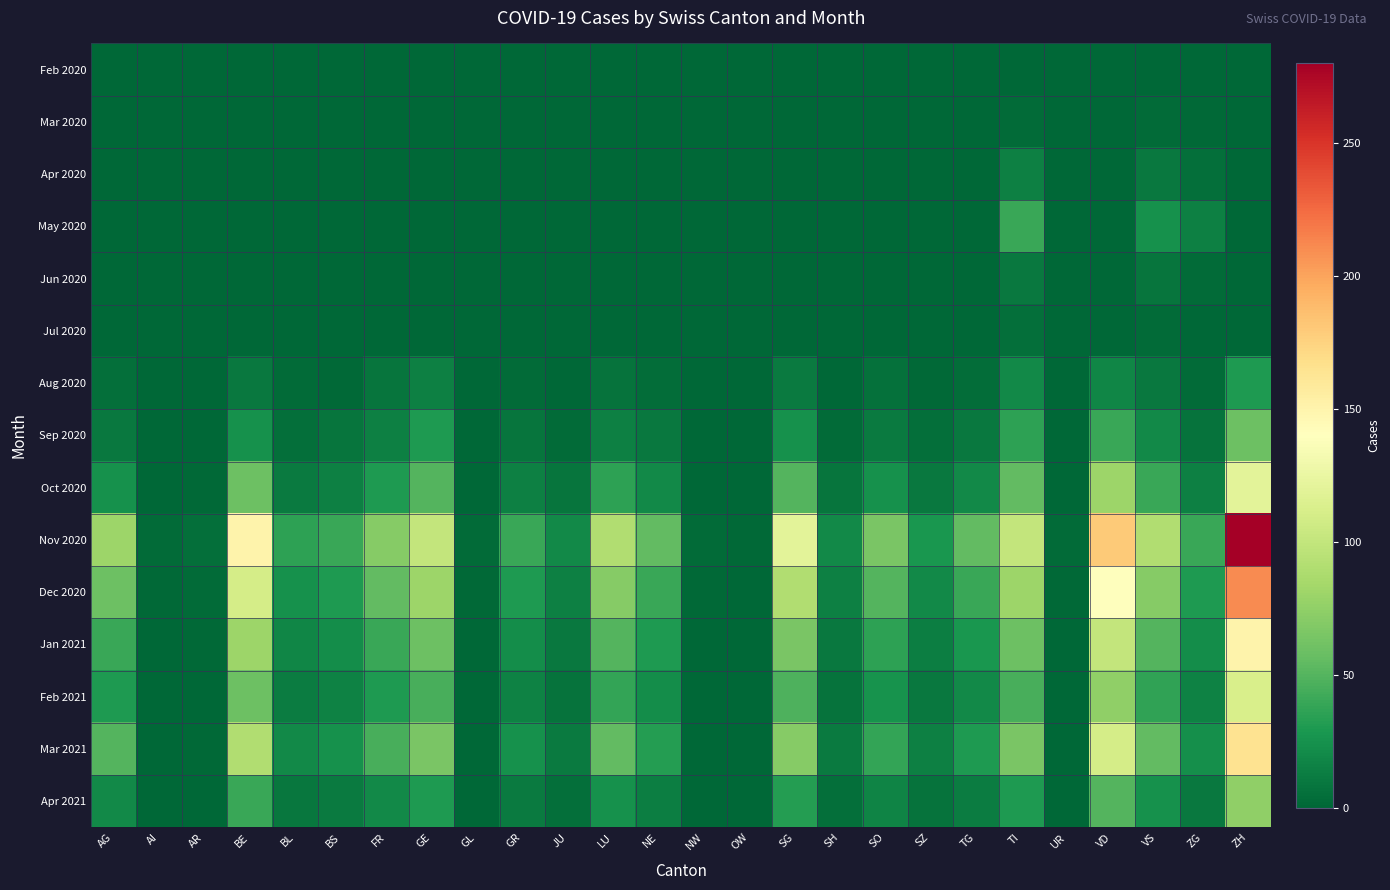

Reading left to right, transcribe all the data shown in this chart.

Feb 2020: AG=0	AI=0	AR=0	BE=0	BL=0	BS=0	FR=0	GE=0	GL=0	GR=0	JU=0	LU=0	NE=0	NW=0	OW=0	SG=0	SH=0	SO=0	SZ=0	TG=0	TI=0	UR=0	VD=0	VS=0	ZG=0	ZH=0
Mar 2020: AG=0	AI=0	AR=0	BE=0	BL=0	BS=0	FR=0	GE=0	GL=0	GR=0	JU=0	LU=0	NE=0	NW=0	OW=0	SG=0	SH=0	SO=0	SZ=0	TG=0	TI=3	UR=0	VD=0	VS=3	ZG=2	ZH=0
Apr 2020: AG=0	AI=0	AR=0	BE=0	BL=0	BS=0	FR=0	GE=0	GL=0	GR=0	JU=0	LU=0	NE=0	NW=0	OW=0	SG=0	SH=0	SO=0	SZ=0	TG=0	TI=15	UR=0	VD=0	VS=10	ZG=5	ZH=0
May 2020: AG=0	AI=0	AR=0	BE=0	BL=0	BS=0	FR=0	GE=0	GL=0	GR=0	JU=0	LU=0	NE=0	NW=0	OW=0	SG=0	SH=0	SO=0	SZ=0	TG=0	TI=40	UR=0	VD=0	VS=25	ZG=15	ZH=0
Jun 2020: AG=0	AI=0	AR=0	BE=0	BL=0	BS=0	FR=0	GE=0	GL=0	GR=0	JU=0	LU=0	NE=0	NW=0	OW=0	SG=0	SH=0	SO=0	SZ=0	TG=0	TI=10	UR=0	VD=0	VS=8	ZG=3	ZH=0
Jul 2020: AG=0	AI=0	AR=0	BE=0	BL=0	BS=0	FR=0	GE=0	GL=0	GR=0	JU=0	LU=0	NE=0	NW=0	OW=0	SG=0	SH=0	SO=0	SZ=0	TG=0	TI=5	UR=0	VD=0	VS=3	ZG=1	ZH=0
Aug 2020: AG=5	AI=0	AR=0	BE=10	BL=3	BS=2	FR=8	GE=15	GL=0	GR=3	JU=1	LU=7	NE=4	NW=0	OW=0	SG=12	SH=1	SO=6	SZ=2	TG=4	TI=20	UR=0	VD=18	VS=10	ZG=3	ZH=30
Sep 2020: AG=10	AI=0	AR=0	BE=25	BL=5	BS=8	FR=15	GE=30	GL=0	GR=8	JU=3	LU=15	NE=10	NW=0	OW=0	SG=25	SH=3	SO=12	SZ=5	TG=10	TI=35	UR=0	VD=40	VS=20	ZG=7	ZH=60
Oct 2020: AG=25	AI=1	AR=2	BE=60	BL=12	BS=15	FR=30	GE=50	GL=1	GR=15	JU=8	LU=35	NE=20	NW=1	OW=1	SG=50	SH=8	SO=25	SZ=10	TG=20	TI=55	UR=1	VD=80	VS=40	ZG=15	ZH=120
Nov 2020: AG=80	AI=3	AR=5	BE=150	BL=35	BS=40	FR=70	GE=100	GL=3	GR=40	JU=20	LU=90	NE=55	NW=3	OW=2	SG=120	SH=20	SO=65	SZ=28	TG=55	TI=100	UR=3	VD=180	VS=90	ZG=40	ZH=280
Dec 2020: AG=60	AI=2	AR=3	BE=110	BL=25	BS=30	FR=55	GE=80	GL=2	GR=30	JU=15	LU=70	NE=40	NW=2	OW=1	SG=90	SH=15	SO=50	SZ=20	TG=40	TI=80	UR=2	VD=140	VS=70	ZG=30	ZH=210
Jan 2021: AG=40	AI=1	AR=2	BE=80	BL=18	BS=22	FR=40	GE=60	GL=1	GR=22	JU=10	LU=50	NE=30	NW=1	OW=1	SG=65	SH=10	SO=35	SZ=14	TG=28	TI=60	UR=1	VD=100	VS=50	ZG=22	ZH=150
Feb 2021: AG=30	AI=1	AR=1	BE=60	BL=13	BS=16	FR=30	GE=45	GL=1	GR=16	JU=7	LU=38	NE=22	NW=1	OW=1	SG=48	SH=7	SO=26	SZ=10	TG=20	TI=45	UR=1	VD=75	VS=37	ZG=16	ZH=112
Mar 2021: AG=50	AI=1	AR=2	BE=90	BL=20	BS=25	FR=45	GE=65	GL=1	GR=25	JU=11	LU=55	NE=32	NW=1	OW=1	SG=70	SH=11	SO=38	SZ=15	TG=30	TI=65	UR=1	VD=110	VS=55	ZG=23	ZH=165
Apr 2021: AG=20	AI=0	AR=1	BE=40	BL=9	BS=11	FR=20	GE=30	GL=0	GR=11	JU=5	LU=25	NE=14	NW=0	OW=0	SG=32	SH=5	SO=17	SZ=7	TG=13	TI=30	UR=0	VD=50	VS=25	ZG=10	ZH=75